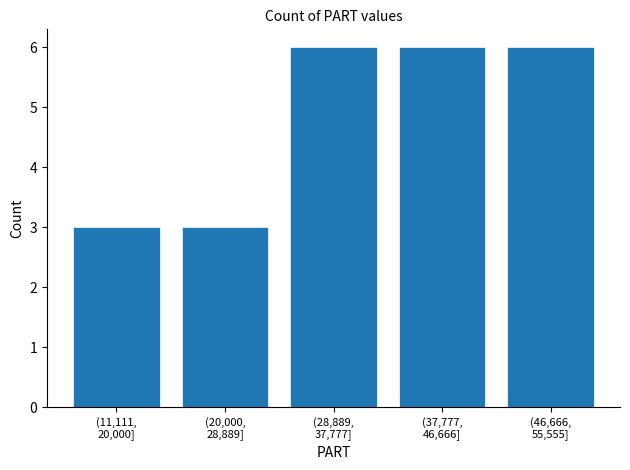

Reading left to right, what are all the values shown in this chart?

3	3	6	6	6